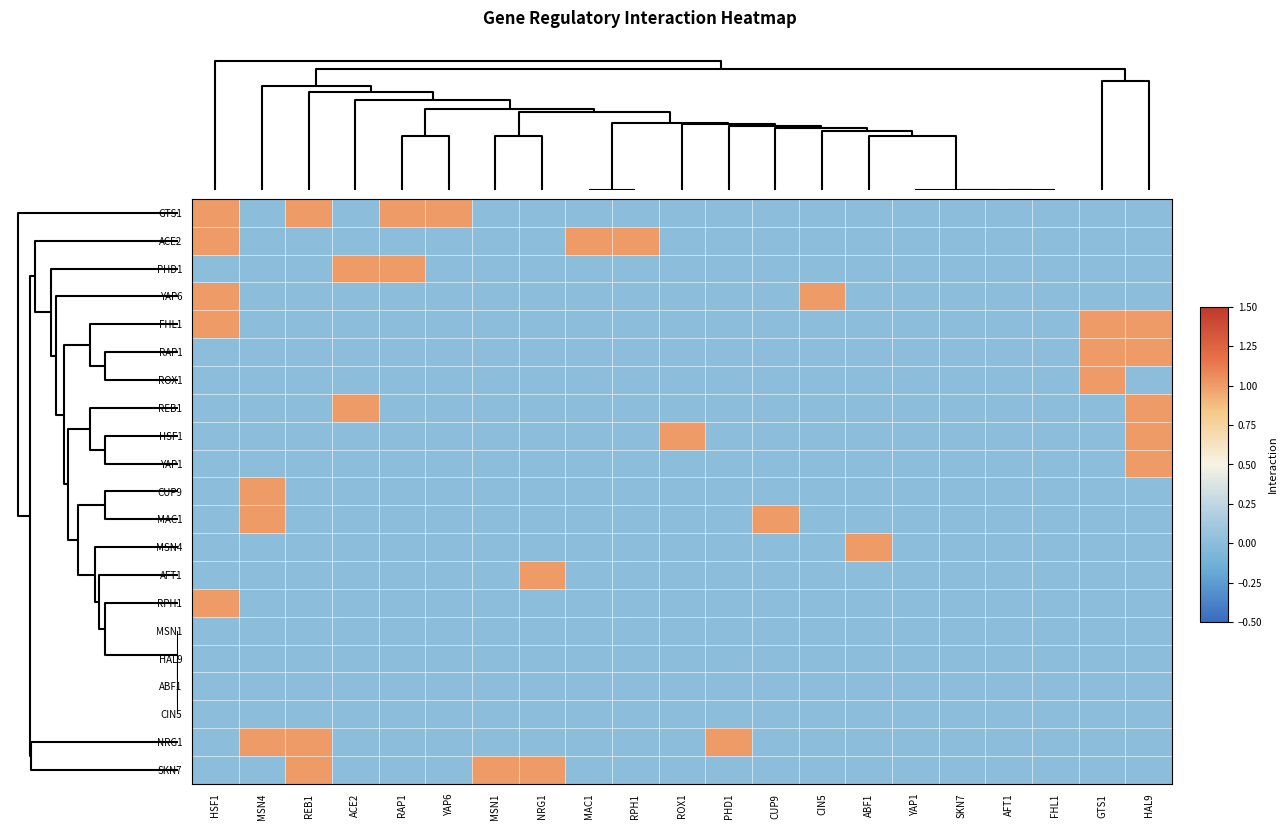

Reading left to right, transcribe all the data shown in this chart.

GTS1: HSF1=1	MSN4=0	REB1=1	ACE2=0	RAP1=1	YAP6=1	MSN1=0	NRG1=0	MAC1=0	RPH1=0	ROX1=0	PHD1=0	CUP9=0	CIN5=0	ABF1=0	YAP1=0	SKN7=0	AFT1=0	FHL1=0	GTS1=0	HAL9=0
ACE2: HSF1=1	MSN4=0	REB1=0	ACE2=0	RAP1=0	YAP6=0	MSN1=0	NRG1=0	MAC1=1	RPH1=1	ROX1=0	PHD1=0	CUP9=0	CIN5=0	ABF1=0	YAP1=0	SKN7=0	AFT1=0	FHL1=0	GTS1=0	HAL9=0
PHD1: HSF1=0	MSN4=0	REB1=0	ACE2=1	RAP1=1	YAP6=0	MSN1=0	NRG1=0	MAC1=0	RPH1=0	ROX1=0	PHD1=0	CUP9=0	CIN5=0	ABF1=0	YAP1=0	SKN7=0	AFT1=0	FHL1=0	GTS1=0	HAL9=0
YAP6: HSF1=1	MSN4=0	REB1=0	ACE2=0	RAP1=0	YAP6=0	MSN1=0	NRG1=0	MAC1=0	RPH1=0	ROX1=0	PHD1=0	CUP9=0	CIN5=1	ABF1=0	YAP1=0	SKN7=0	AFT1=0	FHL1=0	GTS1=0	HAL9=0
FHL1: HSF1=1	MSN4=0	REB1=0	ACE2=0	RAP1=0	YAP6=0	MSN1=0	NRG1=0	MAC1=0	RPH1=0	ROX1=0	PHD1=0	CUP9=0	CIN5=0	ABF1=0	YAP1=0	SKN7=0	AFT1=0	FHL1=0	GTS1=1	HAL9=1
RAP1: HSF1=0	MSN4=0	REB1=0	ACE2=0	RAP1=0	YAP6=0	MSN1=0	NRG1=0	MAC1=0	RPH1=0	ROX1=0	PHD1=0	CUP9=0	CIN5=0	ABF1=0	YAP1=0	SKN7=0	AFT1=0	FHL1=0	GTS1=1	HAL9=1
ROX1: HSF1=0	MSN4=0	REB1=0	ACE2=0	RAP1=0	YAP6=0	MSN1=0	NRG1=0	MAC1=0	RPH1=0	ROX1=0	PHD1=0	CUP9=0	CIN5=0	ABF1=0	YAP1=0	SKN7=0	AFT1=0	FHL1=0	GTS1=1	HAL9=0
REB1: HSF1=0	MSN4=0	REB1=0	ACE2=1	RAP1=0	YAP6=0	MSN1=0	NRG1=0	MAC1=0	RPH1=0	ROX1=0	PHD1=0	CUP9=0	CIN5=0	ABF1=0	YAP1=0	SKN7=0	AFT1=0	FHL1=0	GTS1=0	HAL9=1
HSF1: HSF1=0	MSN4=0	REB1=0	ACE2=0	RAP1=0	YAP6=0	MSN1=0	NRG1=0	MAC1=0	RPH1=0	ROX1=1	PHD1=0	CUP9=0	CIN5=0	ABF1=0	YAP1=0	SKN7=0	AFT1=0	FHL1=0	GTS1=0	HAL9=1
YAP1: HSF1=0	MSN4=0	REB1=0	ACE2=0	RAP1=0	YAP6=0	MSN1=0	NRG1=0	MAC1=0	RPH1=0	ROX1=0	PHD1=0	CUP9=0	CIN5=0	ABF1=0	YAP1=0	SKN7=0	AFT1=0	FHL1=0	GTS1=0	HAL9=1
CUP9: HSF1=0	MSN4=1	REB1=0	ACE2=0	RAP1=0	YAP6=0	MSN1=0	NRG1=0	MAC1=0	RPH1=0	ROX1=0	PHD1=0	CUP9=0	CIN5=0	ABF1=0	YAP1=0	SKN7=0	AFT1=0	FHL1=0	GTS1=0	HAL9=0
MAC1: HSF1=0	MSN4=1	REB1=0	ACE2=0	RAP1=0	YAP6=0	MSN1=0	NRG1=0	MAC1=0	RPH1=0	ROX1=0	PHD1=0	CUP9=1	CIN5=0	ABF1=0	YAP1=0	SKN7=0	AFT1=0	FHL1=0	GTS1=0	HAL9=0
MSN4: HSF1=0	MSN4=0	REB1=0	ACE2=0	RAP1=0	YAP6=0	MSN1=0	NRG1=0	MAC1=0	RPH1=0	ROX1=0	PHD1=0	CUP9=0	CIN5=0	ABF1=1	YAP1=0	SKN7=0	AFT1=0	FHL1=0	GTS1=0	HAL9=0
AFT1: HSF1=0	MSN4=0	REB1=0	ACE2=0	RAP1=0	YAP6=0	MSN1=0	NRG1=1	MAC1=0	RPH1=0	ROX1=0	PHD1=0	CUP9=0	CIN5=0	ABF1=0	YAP1=0	SKN7=0	AFT1=0	FHL1=0	GTS1=0	HAL9=0
RPH1: HSF1=1	MSN4=0	REB1=0	ACE2=0	RAP1=0	YAP6=0	MSN1=0	NRG1=0	MAC1=0	RPH1=0	ROX1=0	PHD1=0	CUP9=0	CIN5=0	ABF1=0	YAP1=0	SKN7=0	AFT1=0	FHL1=0	GTS1=0	HAL9=0
MSN1: HSF1=0	MSN4=0	REB1=0	ACE2=0	RAP1=0	YAP6=0	MSN1=0	NRG1=0	MAC1=0	RPH1=0	ROX1=0	PHD1=0	CUP9=0	CIN5=0	ABF1=0	YAP1=0	SKN7=0	AFT1=0	FHL1=0	GTS1=0	HAL9=0
HAL9: HSF1=0	MSN4=0	REB1=0	ACE2=0	RAP1=0	YAP6=0	MSN1=0	NRG1=0	MAC1=0	RPH1=0	ROX1=0	PHD1=0	CUP9=0	CIN5=0	ABF1=0	YAP1=0	SKN7=0	AFT1=0	FHL1=0	GTS1=0	HAL9=0
ABF1: HSF1=0	MSN4=0	REB1=0	ACE2=0	RAP1=0	YAP6=0	MSN1=0	NRG1=0	MAC1=0	RPH1=0	ROX1=0	PHD1=0	CUP9=0	CIN5=0	ABF1=0	YAP1=0	SKN7=0	AFT1=0	FHL1=0	GTS1=0	HAL9=0
CIN5: HSF1=0	MSN4=0	REB1=0	ACE2=0	RAP1=0	YAP6=0	MSN1=0	NRG1=0	MAC1=0	RPH1=0	ROX1=0	PHD1=0	CUP9=0	CIN5=0	ABF1=0	YAP1=0	SKN7=0	AFT1=0	FHL1=0	GTS1=0	HAL9=0
NRG1: HSF1=0	MSN4=1	REB1=1	ACE2=0	RAP1=0	YAP6=0	MSN1=0	NRG1=0	MAC1=0	RPH1=0	ROX1=0	PHD1=1	CUP9=0	CIN5=0	ABF1=0	YAP1=0	SKN7=0	AFT1=0	FHL1=0	GTS1=0	HAL9=0
SKN7: HSF1=0	MSN4=0	REB1=1	ACE2=0	RAP1=0	YAP6=0	MSN1=1	NRG1=1	MAC1=0	RPH1=0	ROX1=0	PHD1=0	CUP9=0	CIN5=0	ABF1=0	YAP1=0	SKN7=0	AFT1=0	FHL1=0	GTS1=0	HAL9=0